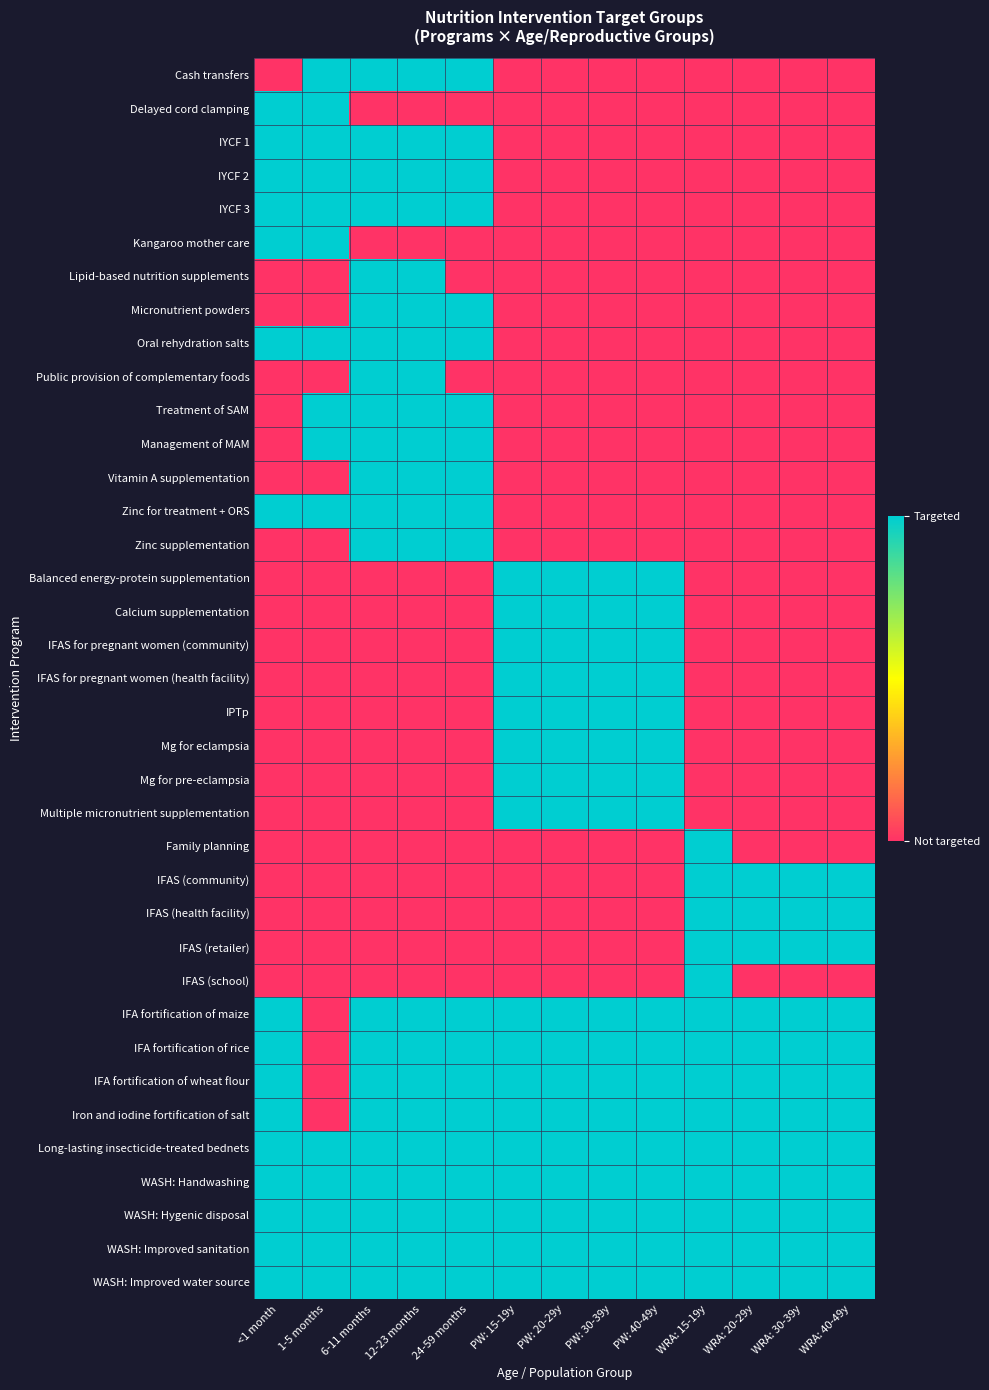

Which has a higher value, 24-59 months or PW: 20-29y?

24-59 months